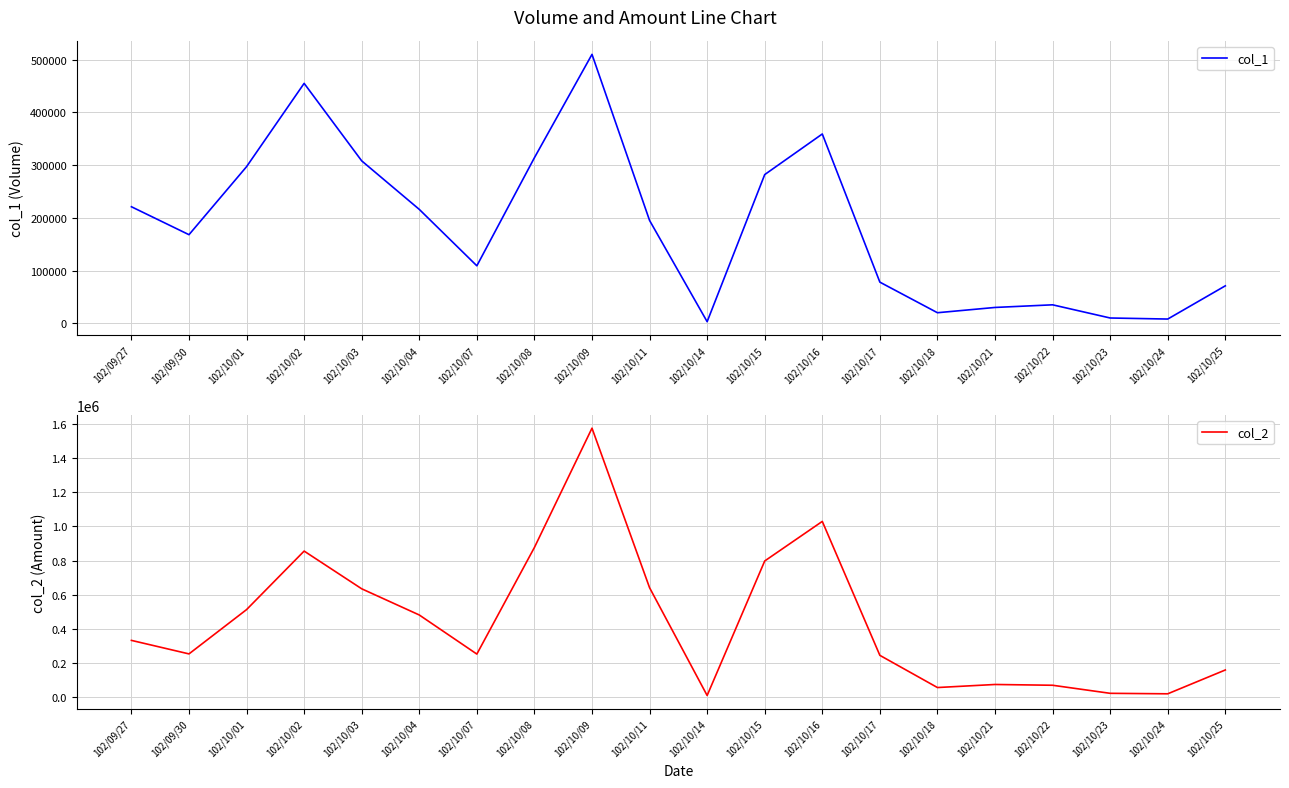

Between 102/09/30 and 102/10/17, which series saw the biggest shift?

col_1